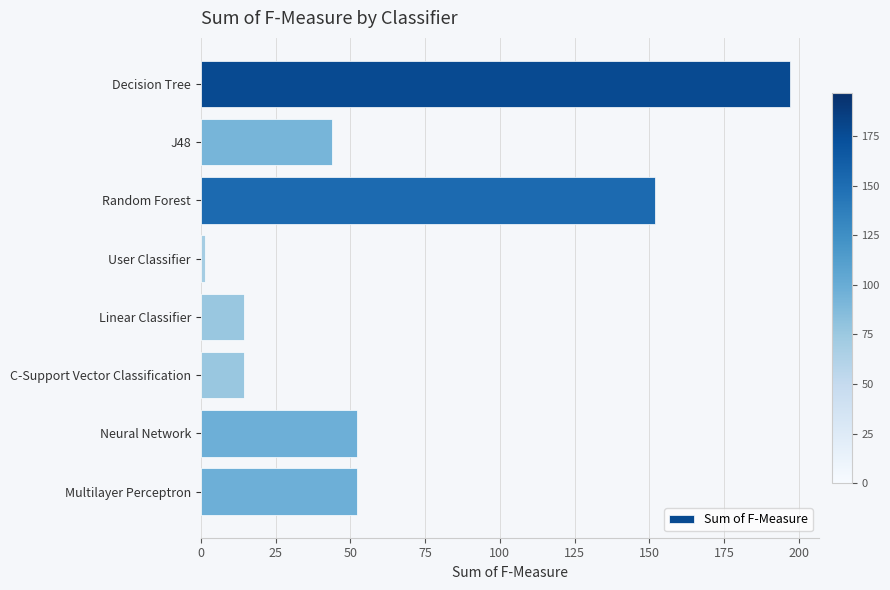

What is the sum of all values?

526.8